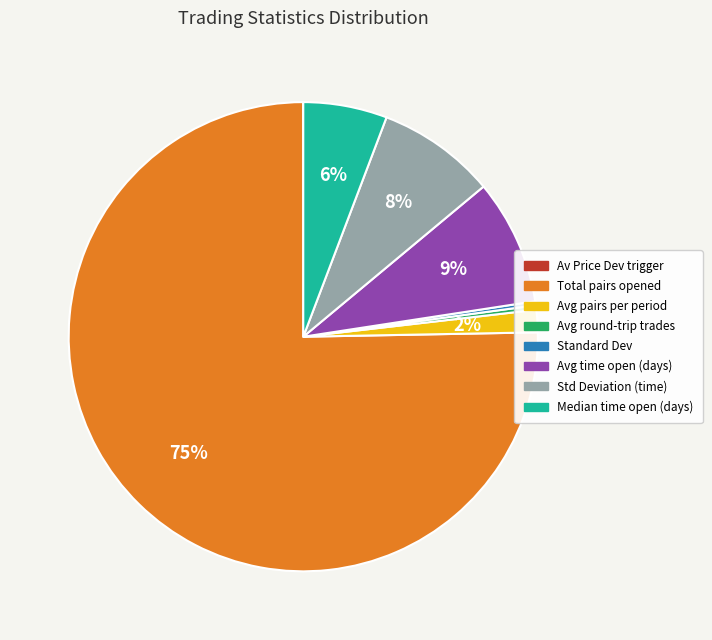

Does any single category account for the majority?

Yes